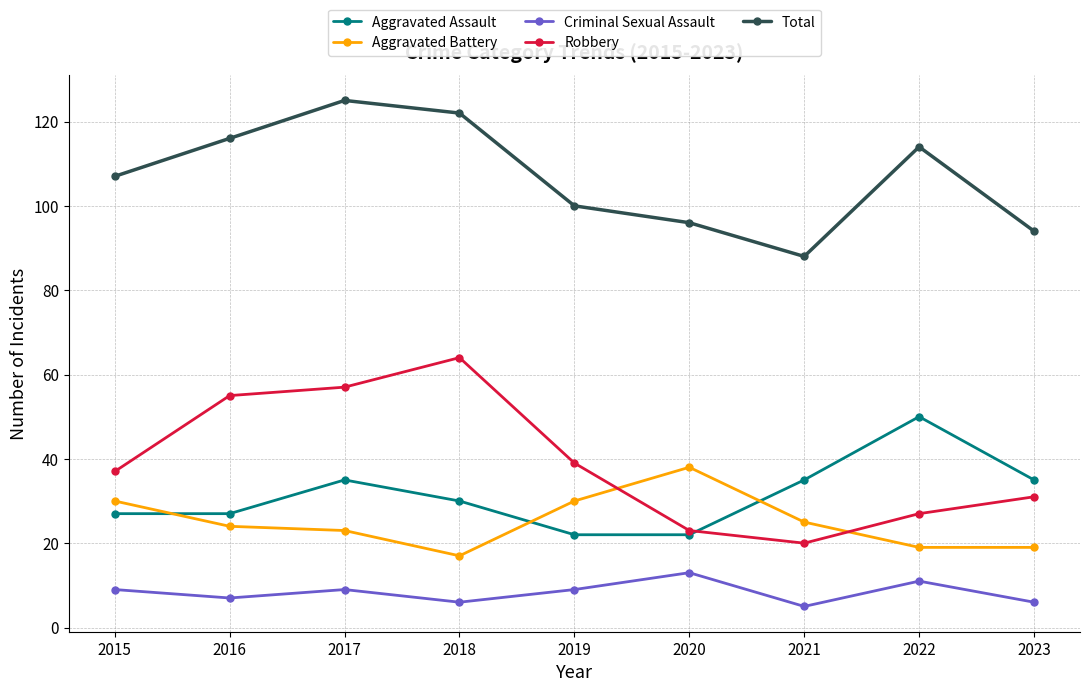

Reading right to left, extract all data points from this chart.

Aggravated Assault: 35	50	35	22	22	30	35	27	27
Aggravated Battery: 19	19	25	38	30	17	23	24	30
Criminal Sexual Assault: 6	11	5	13	9	6	9	7	9
Robbery: 31	27	20	23	39	64	57	55	37
Total: 94	114	88	96	100	122	125	116	107